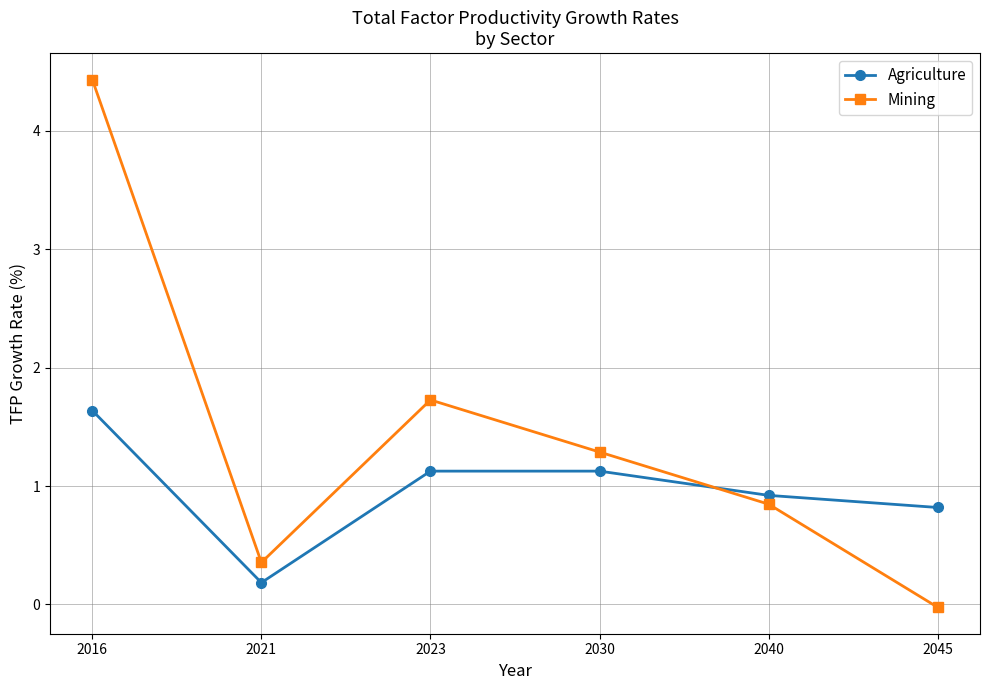

Does the chart have visible grid lines?

Yes